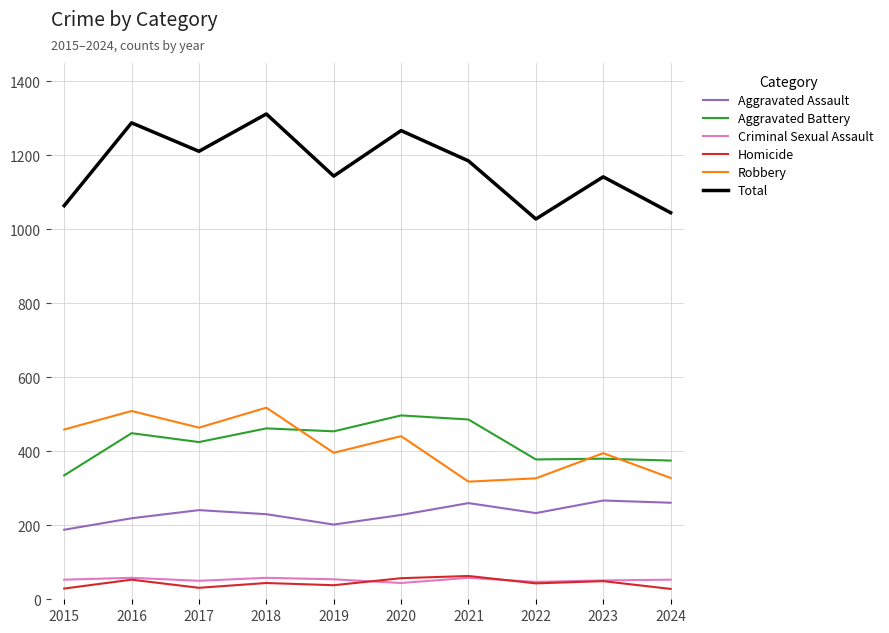

Count the number of categories in the chart.

10